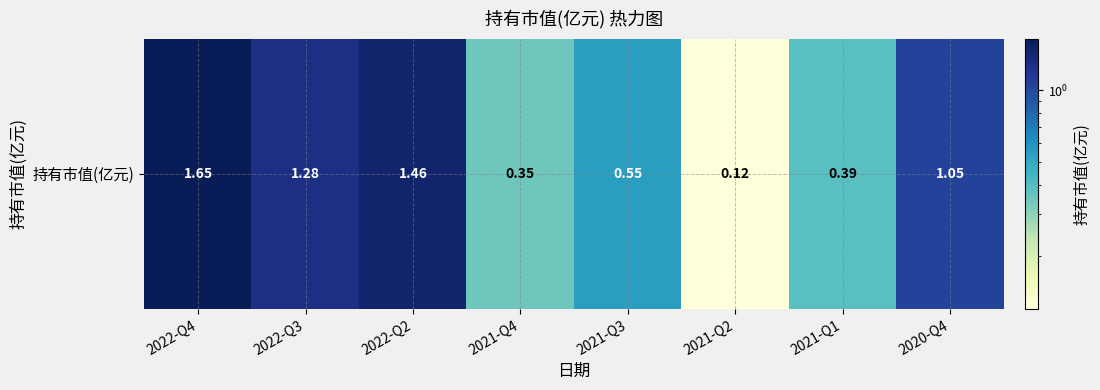

What is the change in value from 2022-Q2 to 2020-Q4?

-0.4